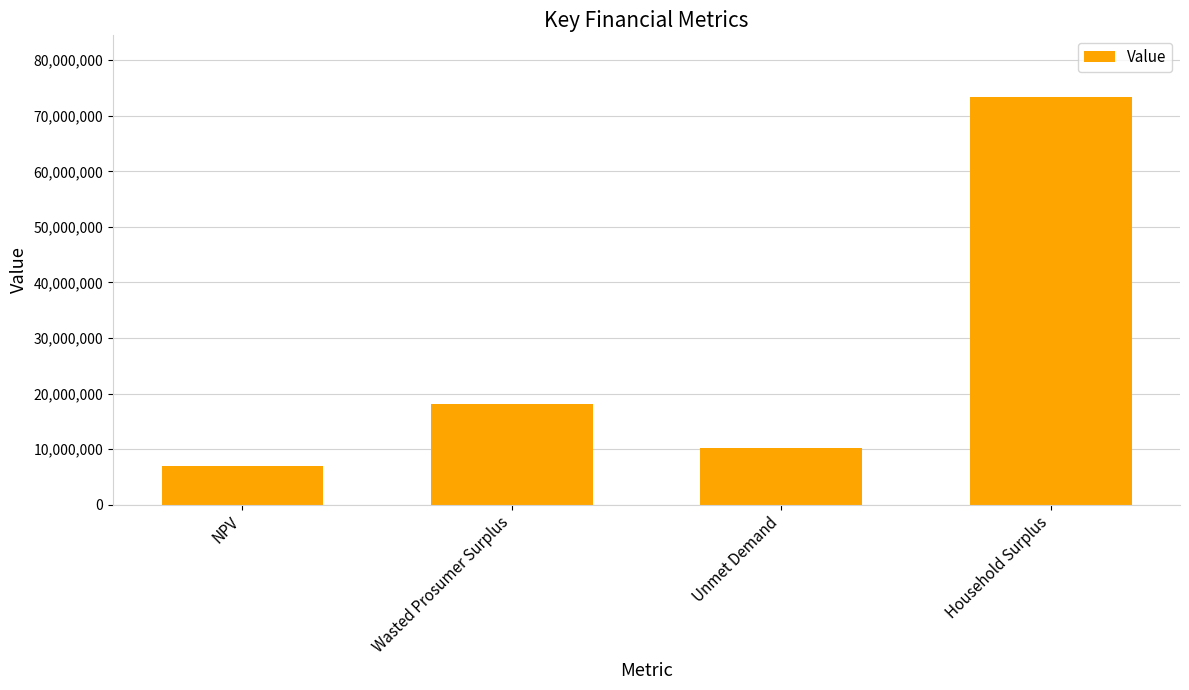

Reading left to right, list all the values displayed in this chart.

NPV=7003850.3	Wasted Prosumer Surplus=18093321.8	Unmet Demand=10285071.6	Household Surplus=73454744.0